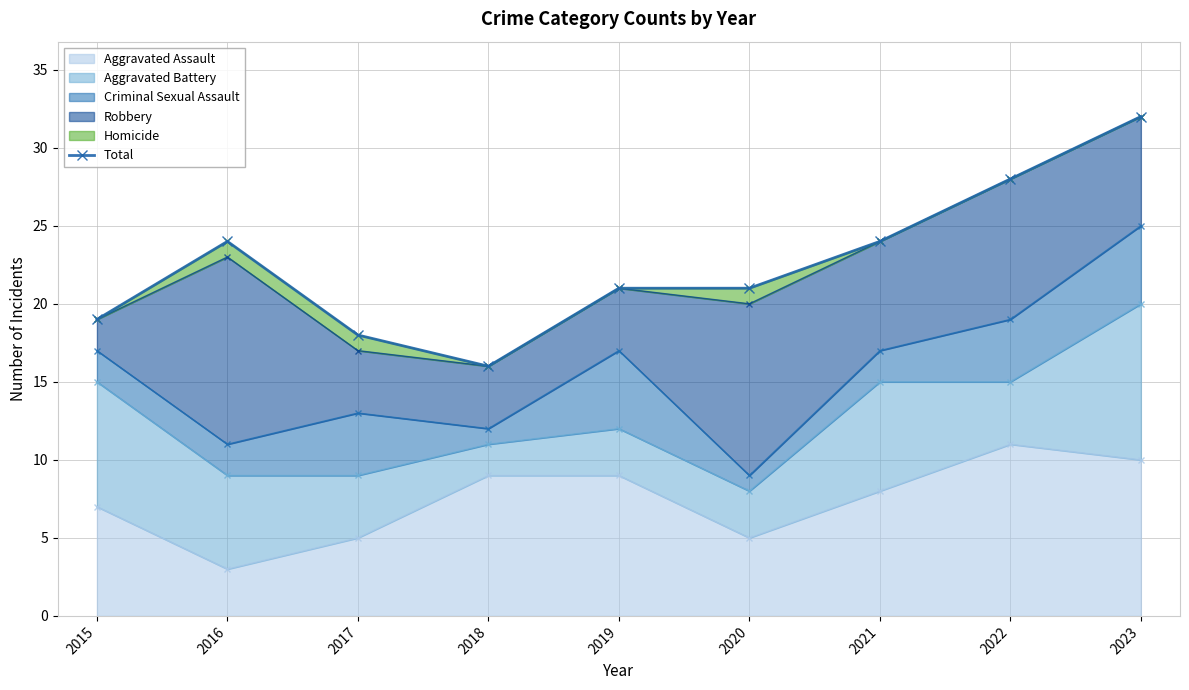

How many points are lower than both their immediate neighbors (excluding endpoints)?

1